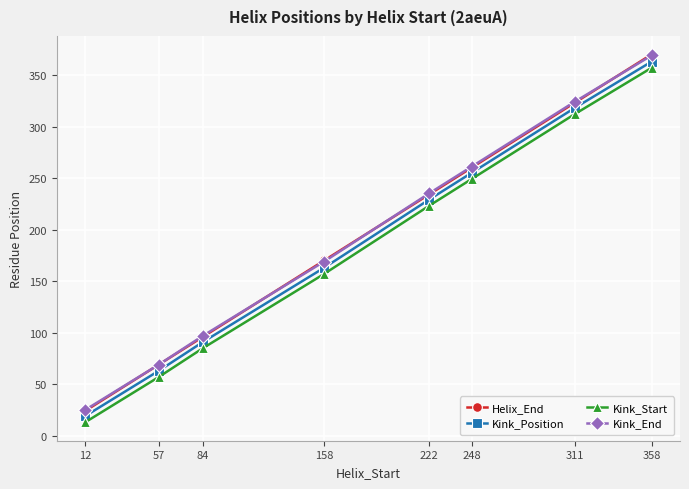

True or false: Kink_End and Kink_Start cross at least once.

False